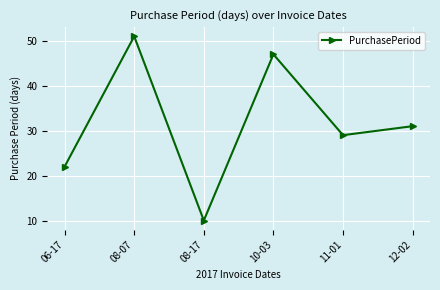

The value at 06-17 is 39. True or false?

False